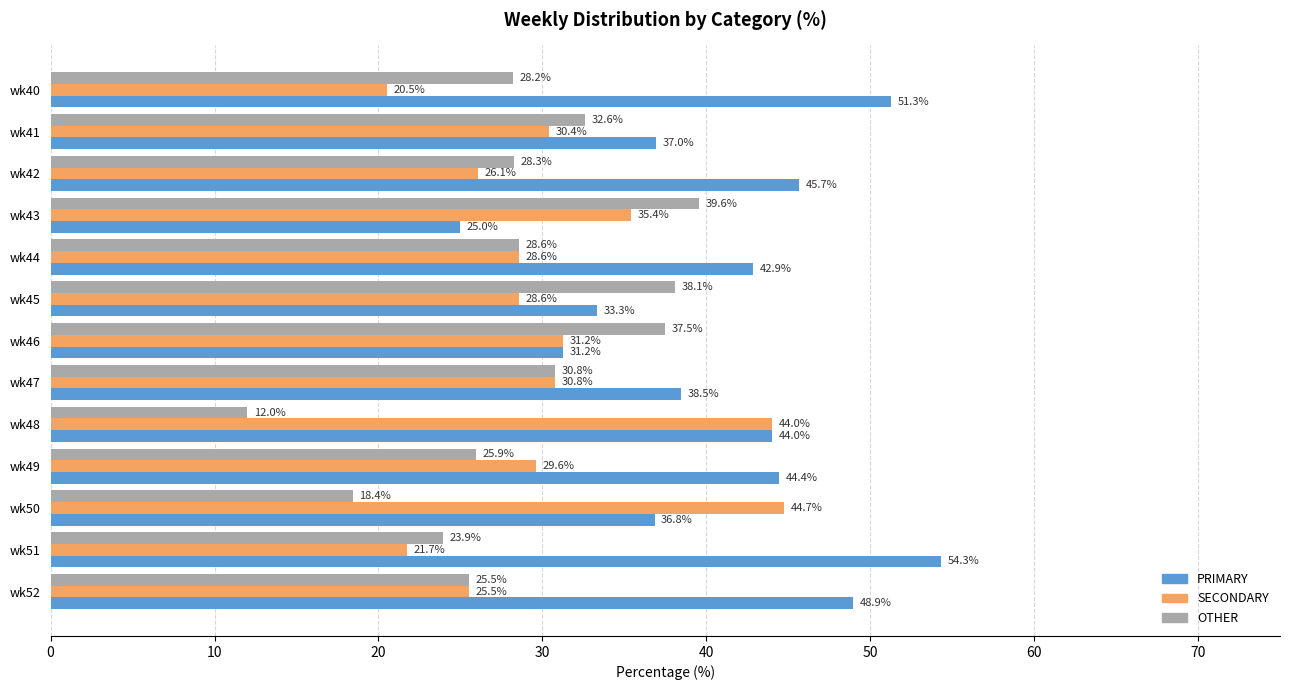

What are all the series names shown in the legend?

PRIMARY, SECONDARY, OTHER